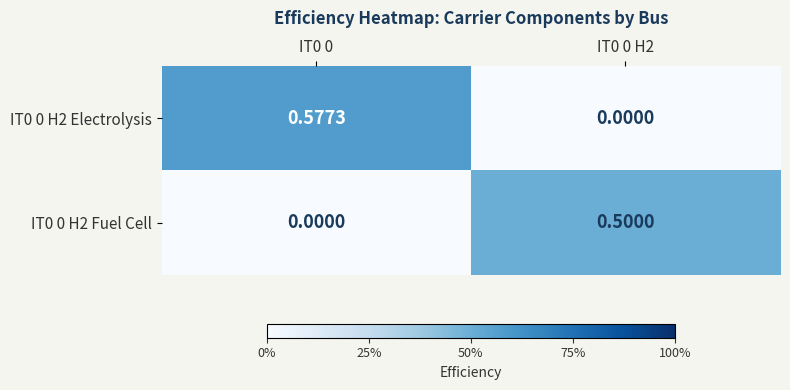

Is the value of IT0 0 H2 Electrolysis at IT0 0 H2 greater than the value of IT0 0 H2 Fuel Cell at IT0 0 H2?

No